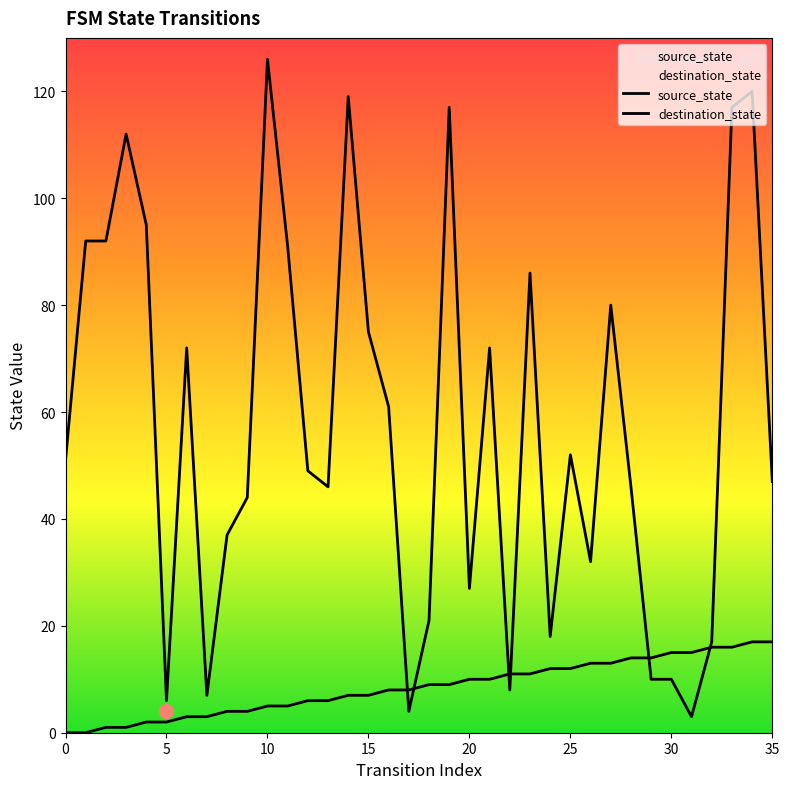

How many lines are shown in the chart?

2